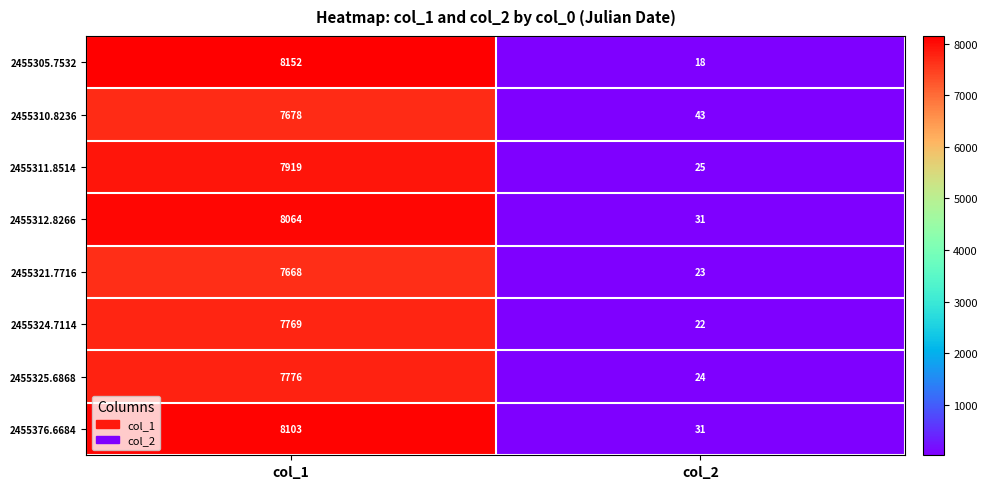

Is the value of 2455321.7716 at col_2 greater than the value of 2455324.7114 at col_2?

Yes